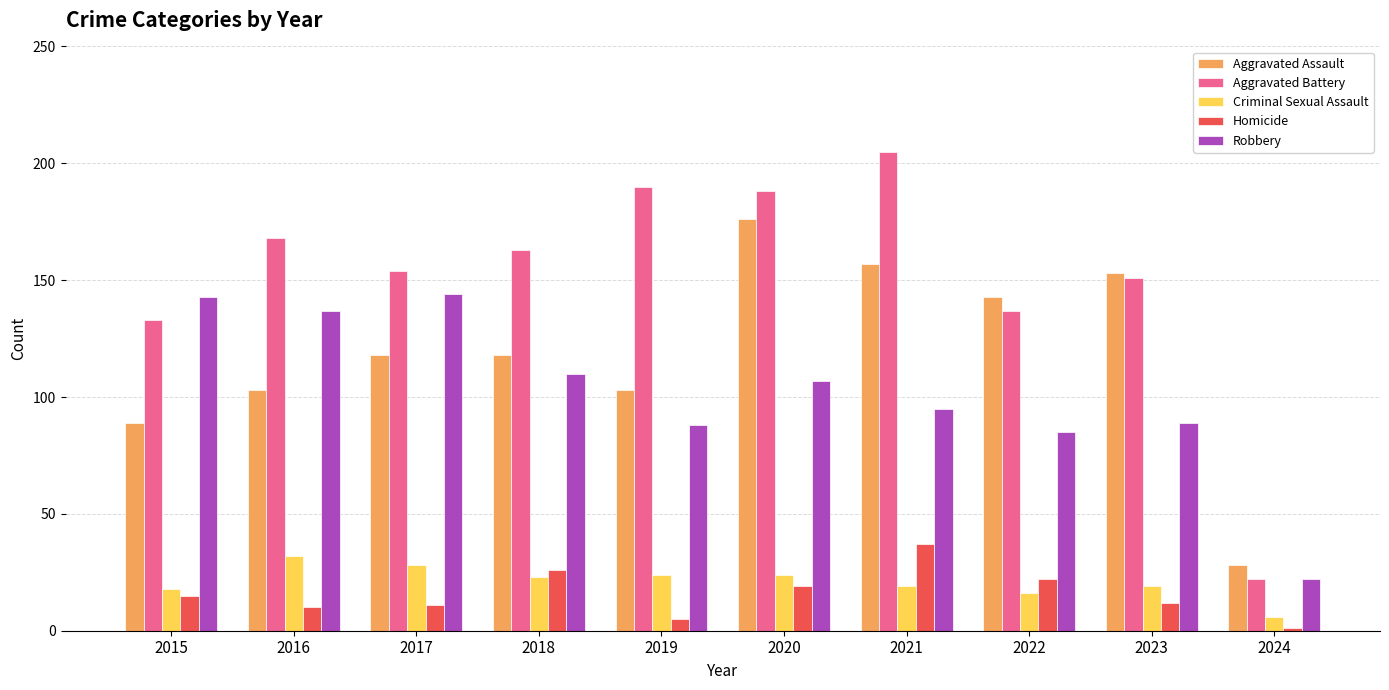

Where does the Criminal Sexual Assault series first go above 23?

2016